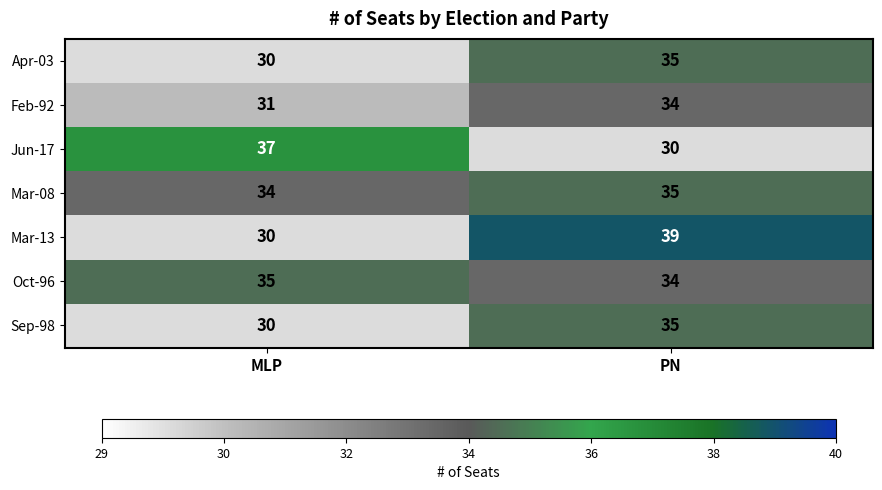

What is the minimum value for Apr-03?

30